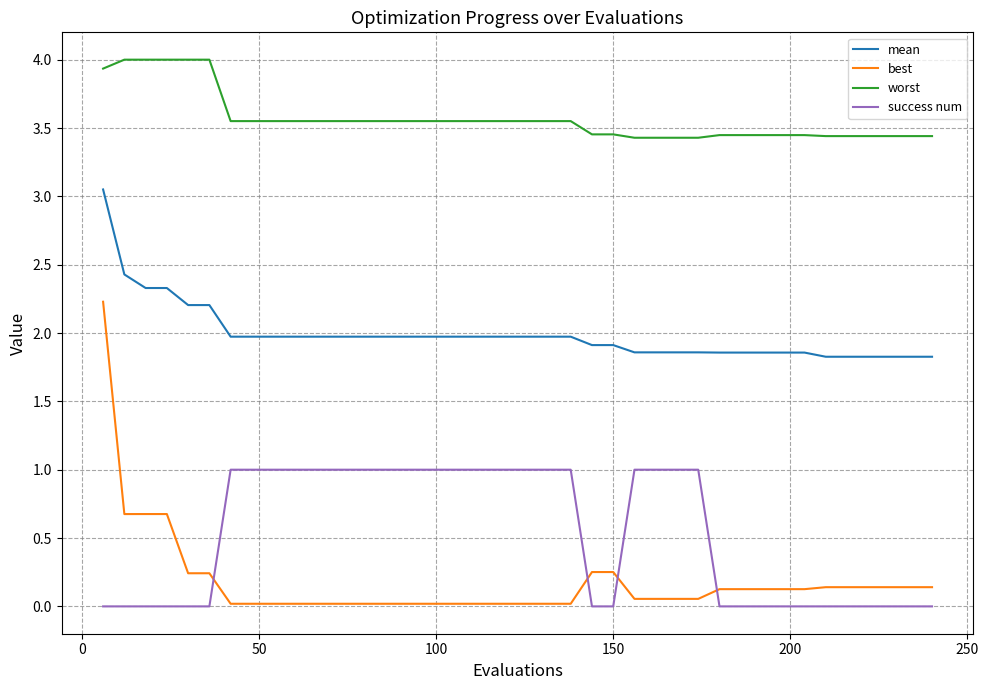

List the series in order of their peak value, lowest first.

success num, best, mean, worst